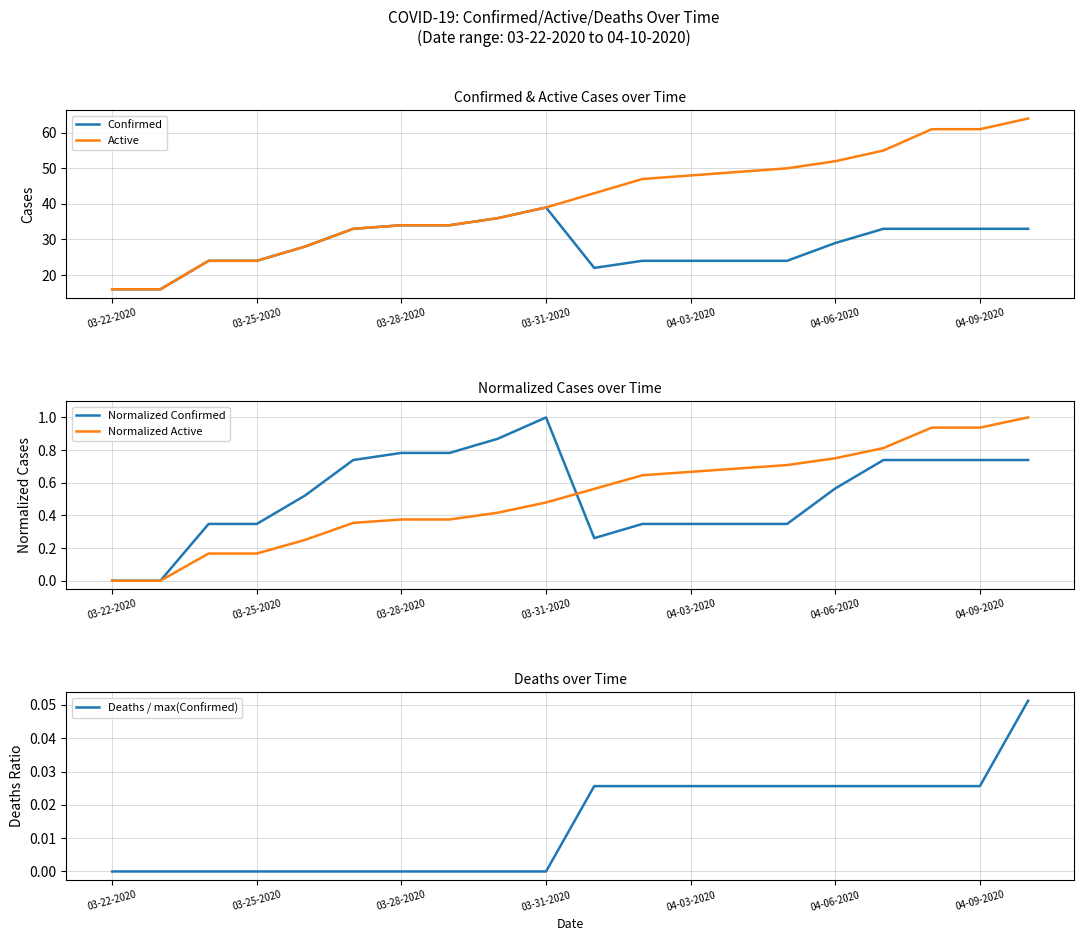

What is the minimum value for Confirmed?

16